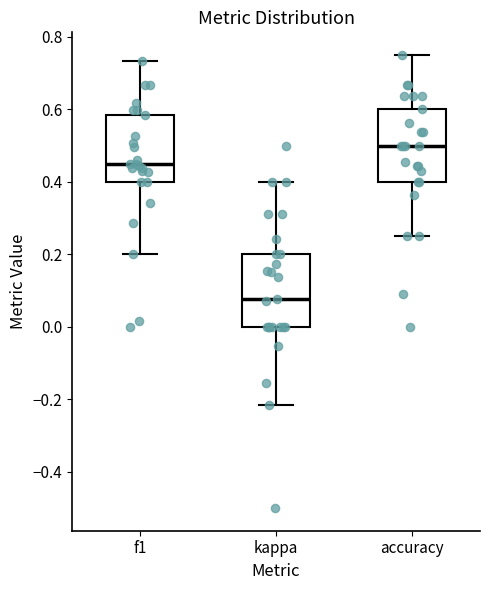

Where is the lower edge of the box for accuracy on the y-axis? The values are not printed on the chart, so give them approximately, as read against the axis.

0.40